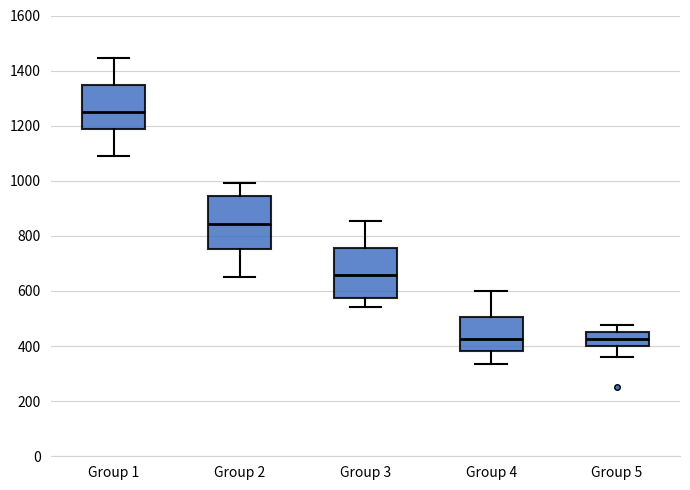

Reading left to right, read every box against the y-axis: the position of its median line, the range the box covers, and the ends of its whiskers. The values are not printed on the chart, so give them approximately, as read against the axis.

Group 1: median 1240, box 1180 to 1340, whiskers 1100 to 1440
Group 2: median 840, box 760 to 940, whiskers 640 to 1000
Group 3: median 660, box 580 to 760, whiskers 540 to 860
Group 4: median 420, box 380 to 500, whiskers 340 to 600
Group 5: median 420, box 400 to 460, whiskers 360 to 480